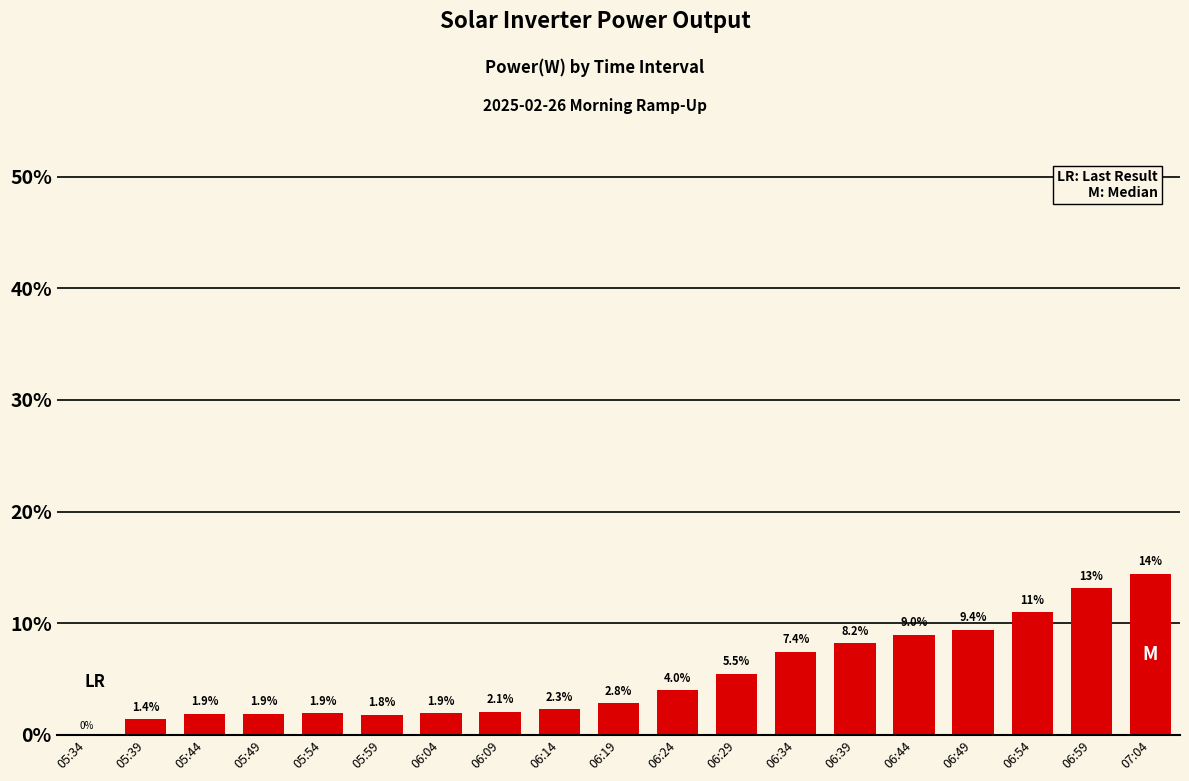

Which has a higher value, 06:44 or 06:14?

06:44